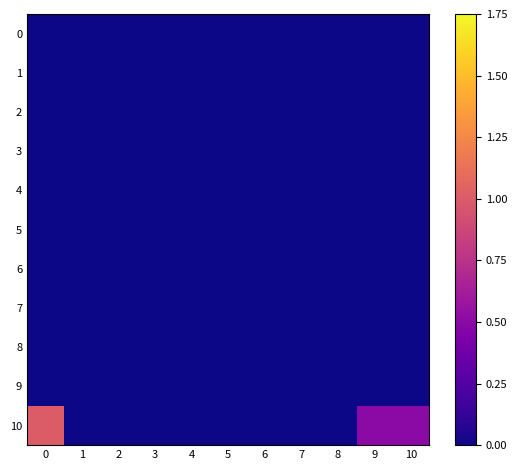

Which series has the widest spread of values?

10